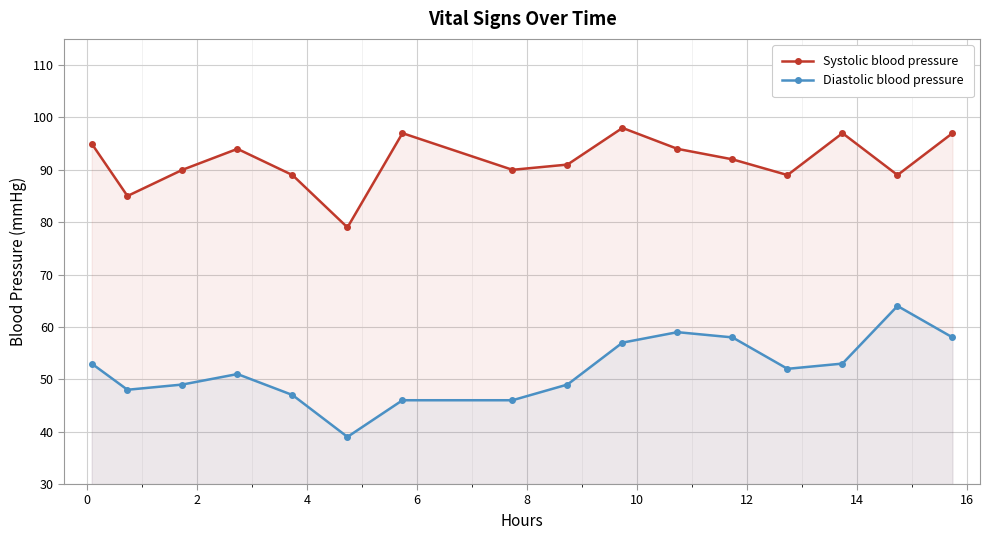

Reading left to right, extract all data points from this chart.

Systolic blood pressure: 95	85	90	94	89	79	97	90	91	98	94	92	89	97	89	97
Diastolic blood pressure: 53	48	49	51	47	39	46	46	49	57	59	58	52	53	64	58